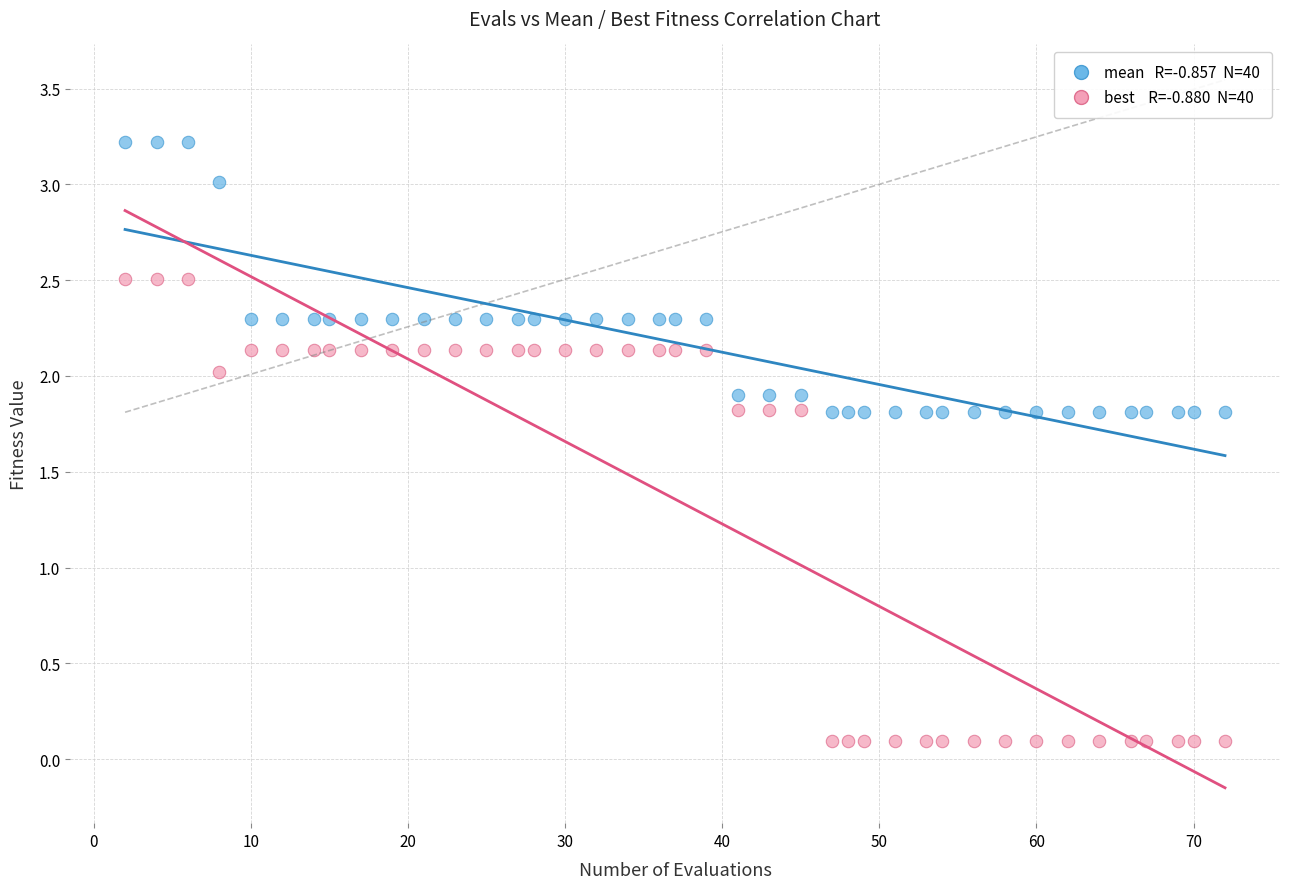

Across all data points, what is the range of X values (max minus min)?

70.0